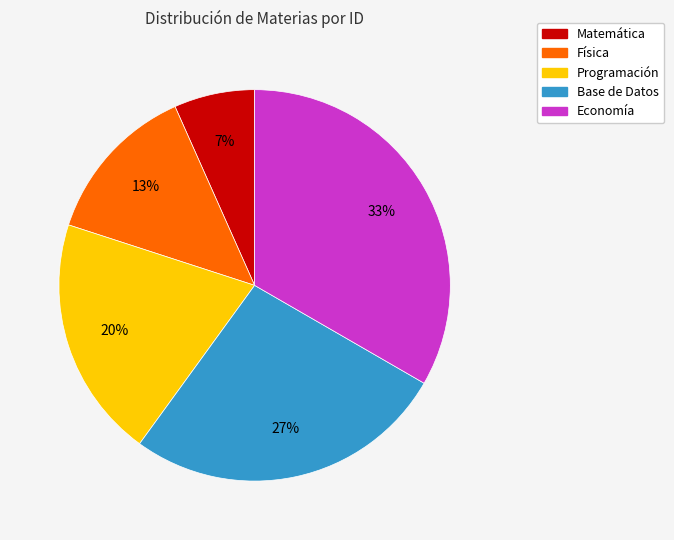

To the nearest percent, what is the difference between the Matemática and Programación slice percentages?

13%